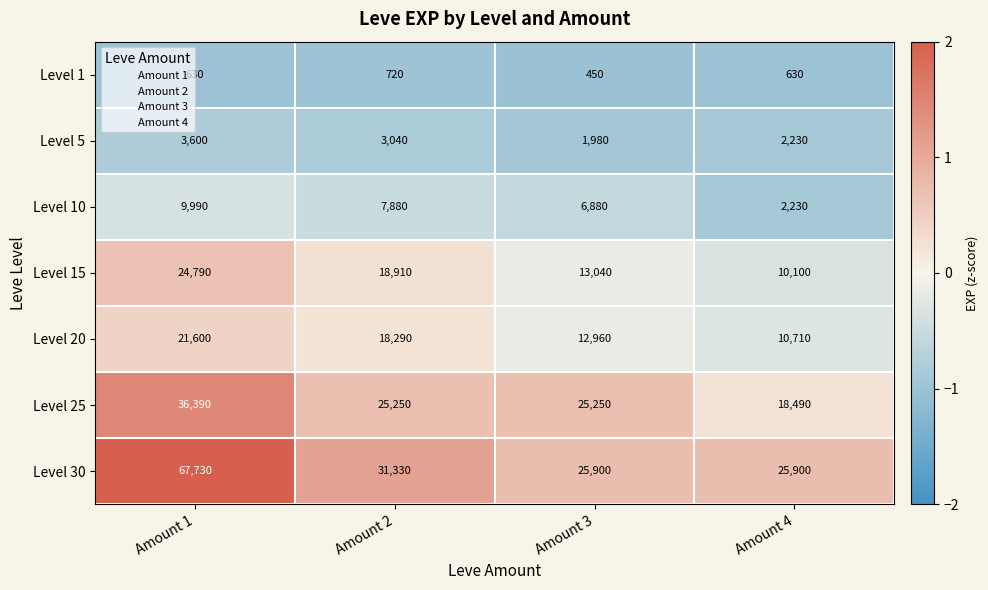

Count the number of data series in this chart.

7